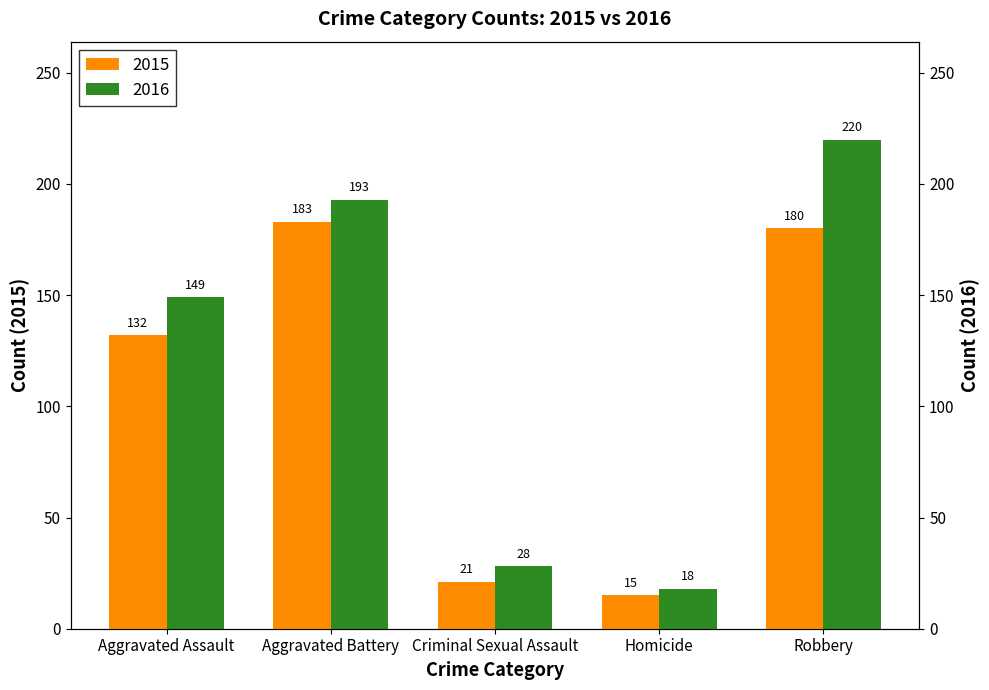

At Homicide, list the series in order from smallest to largest.

2015, 2016